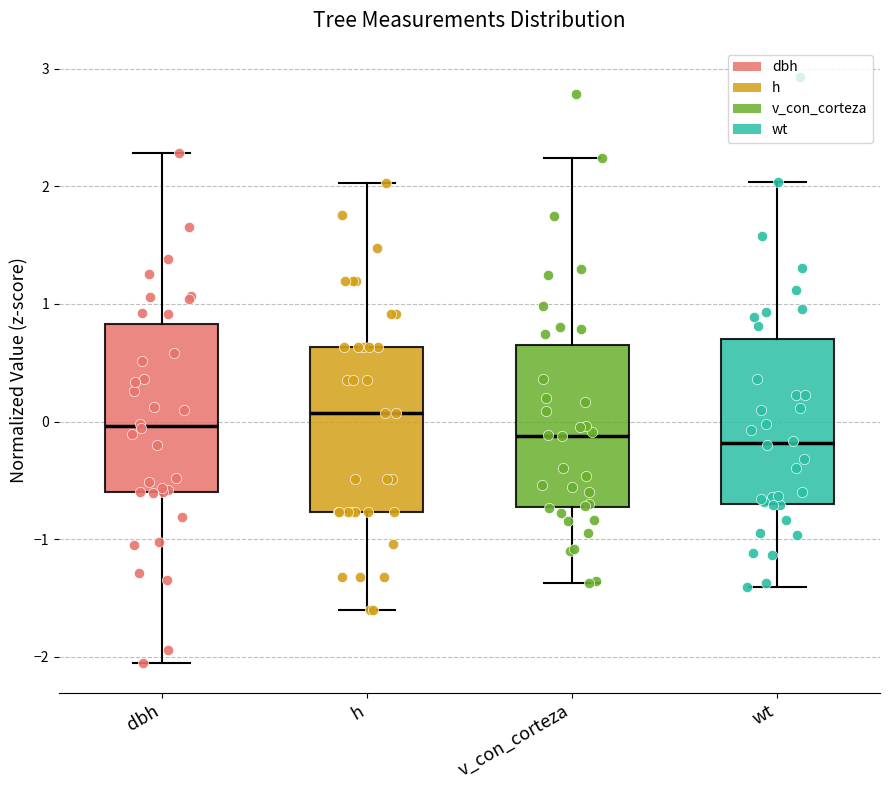

Reading left to right, transcribe this box plot: for each box, give where its median line is, the range the box spans, and where its two whiskers end, as read against the y-axis. The values are not printed on the chart, so give them approximately, as read against the axis.

dbh: median 0.0, box -0.6 to 0.8, whiskers -2.1 to 2.3
h: median 0.1, box -0.8 to 0.6, whiskers -1.6 to 2.0
v_con_corteza: median -0.1, box -0.7 to 0.6, whiskers -1.4 to 2.2
wt: median -0.2, box -0.7 to 0.7, whiskers -1.4 to 2.0